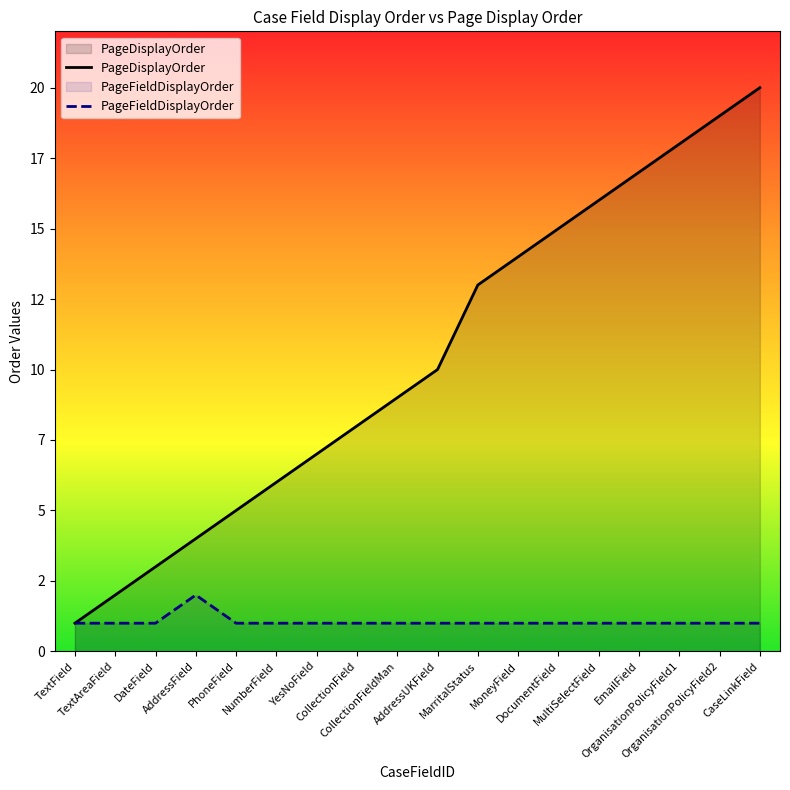

Where is the first local maximum for PageFieldDisplayOrder?

AddressField